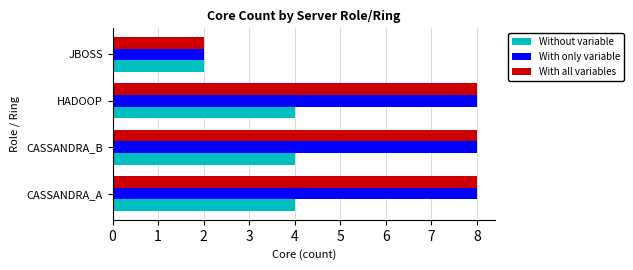

Is the value of With all variables at CASSANDRA_A greater than the value of With only variable at JBOSS?

Yes